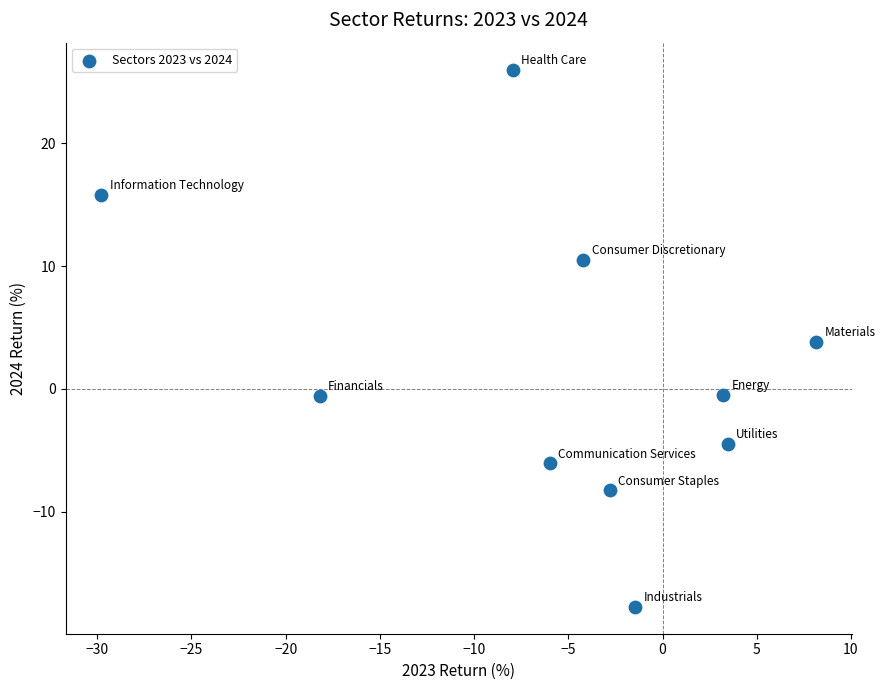

What is the average X value?

-5.5